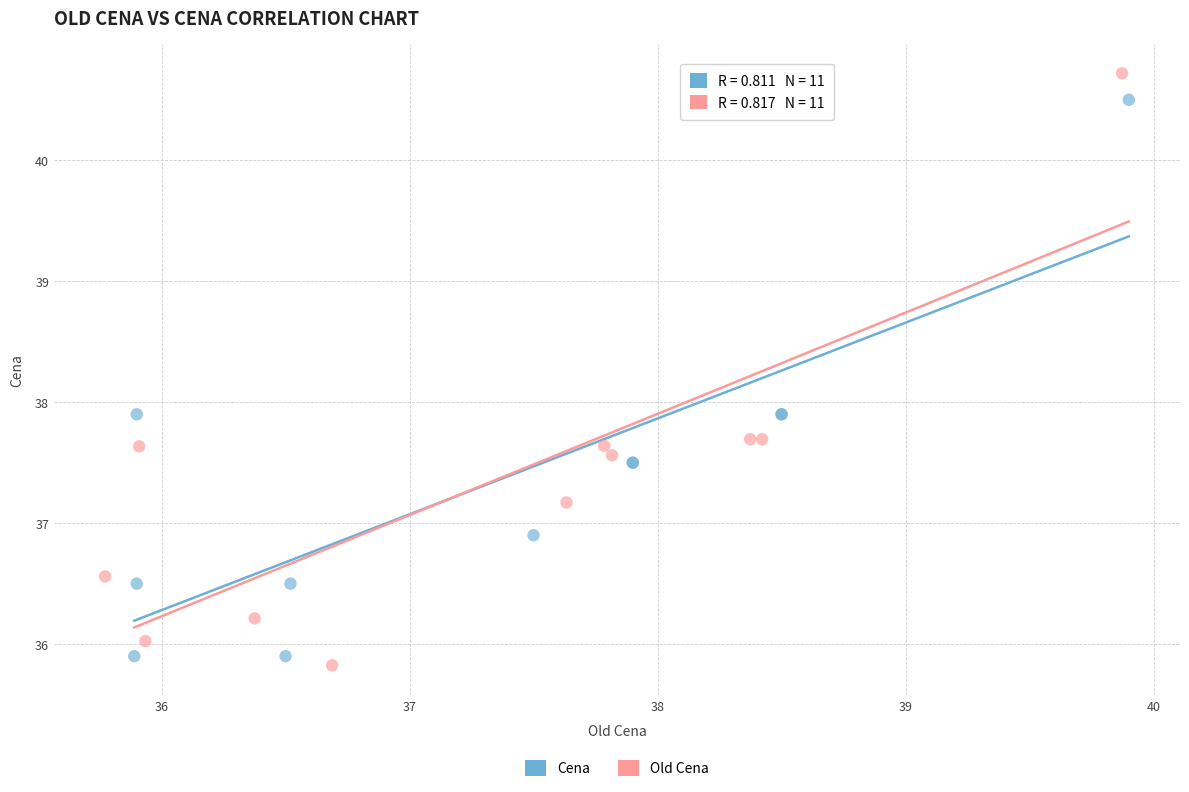

Which series reaches the minimum Y coordinate?

Old Cena